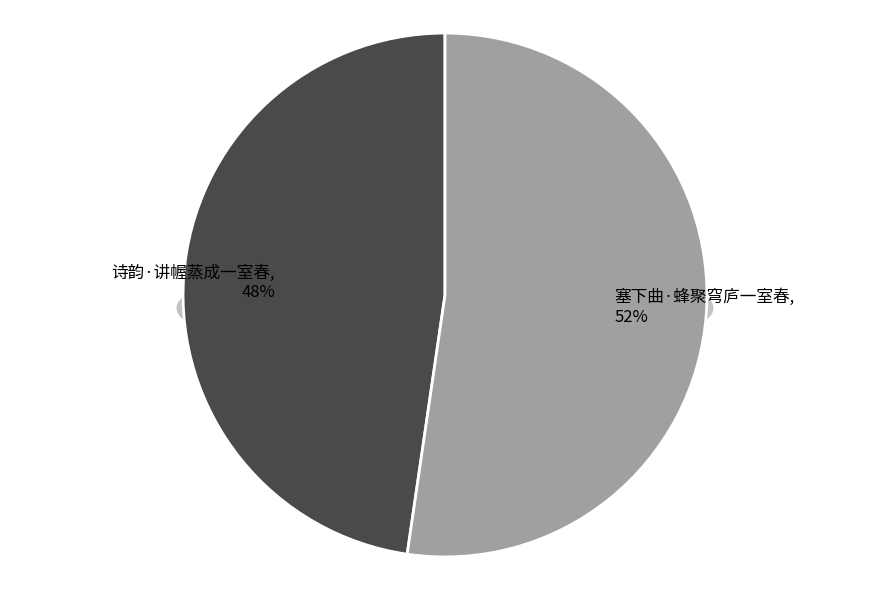

What is the largest slice in the pie chart?

塞下曲·蜂聚穹庐一室春